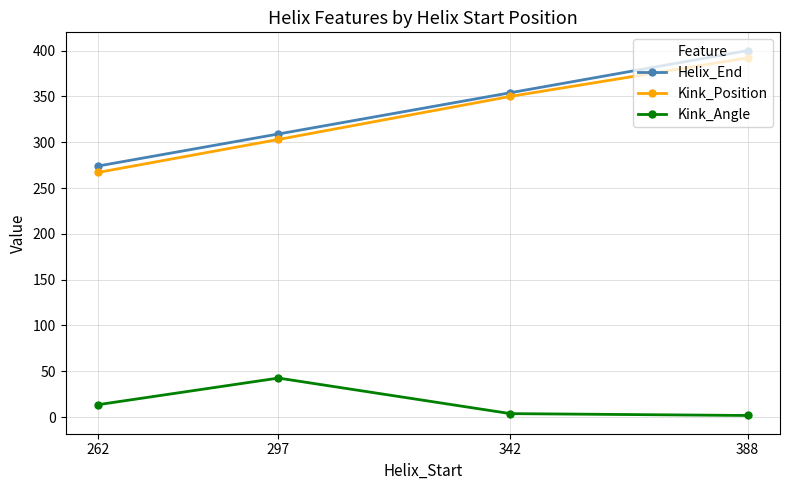

The value of Kink_Angle at 342 is 3.8. True or false?

True